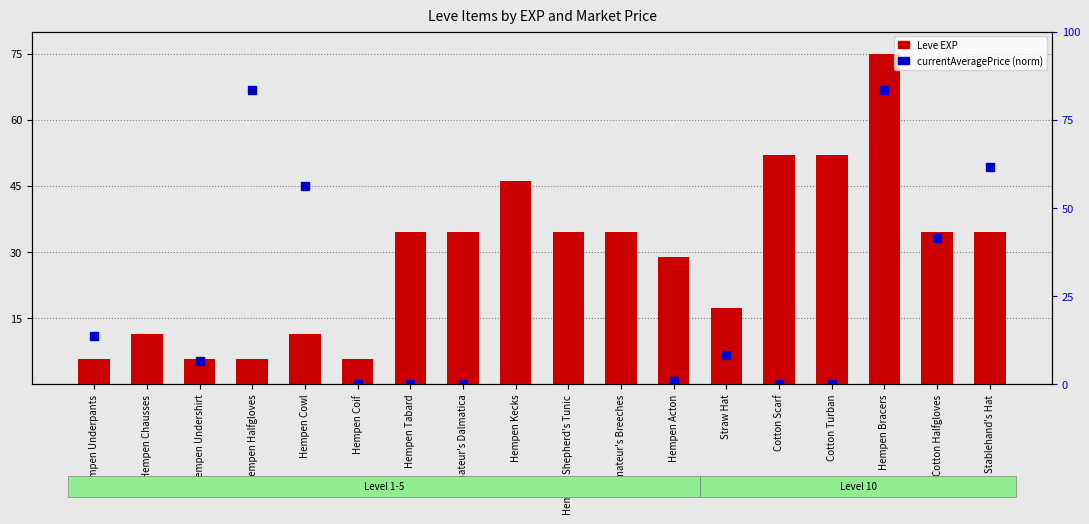

True or false: the data shows 11.5 at Hempen Chausses.

True